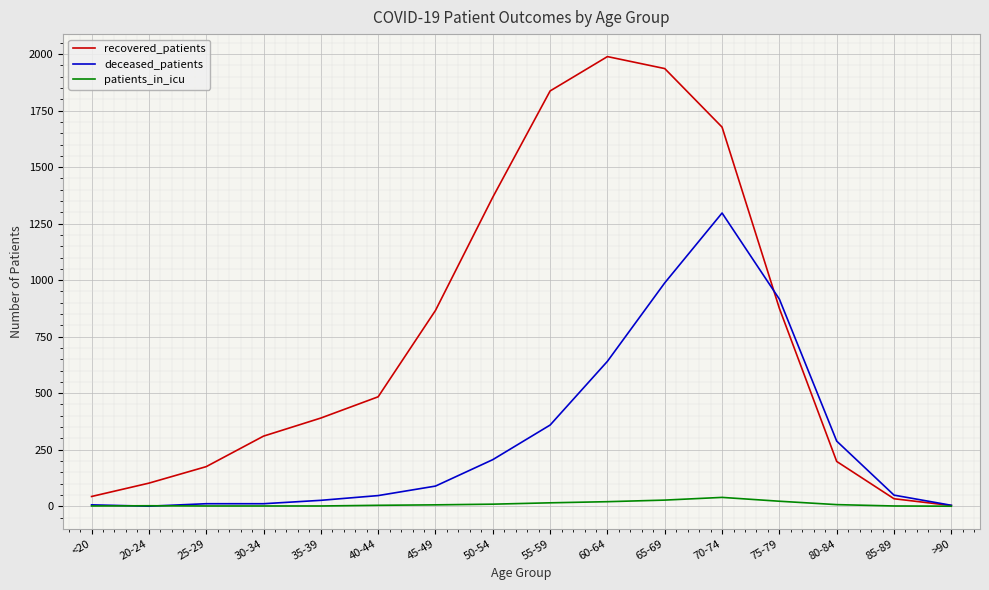

Which category has the highest value in the recovered_patients series?

60-64